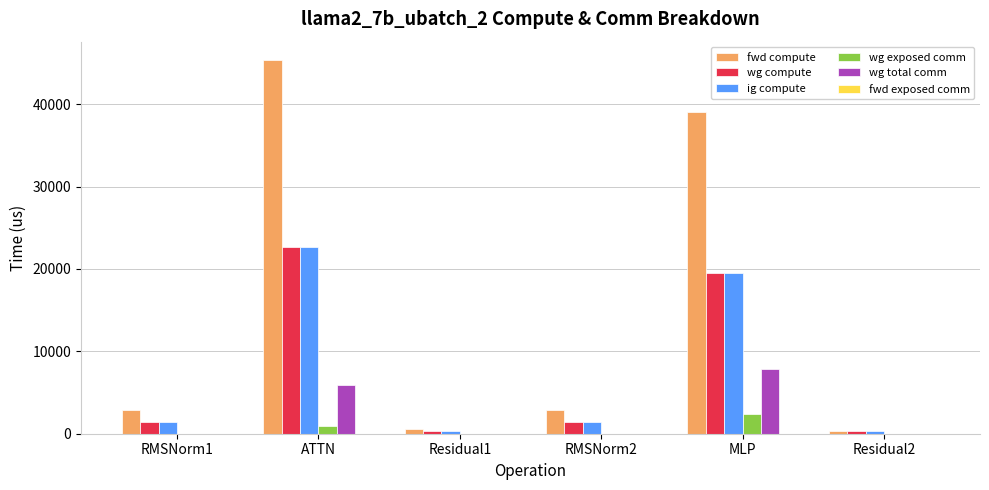

Is it true that wg total comm equals 5151.4 at MLP?

False